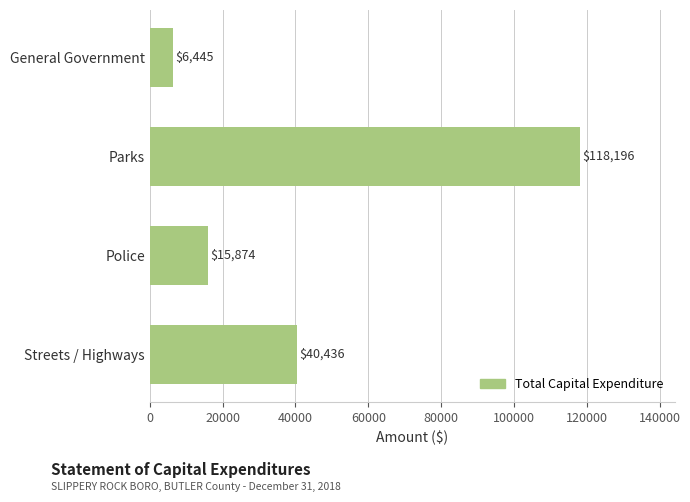

Reading top to bottom, list all the values displayed in this chart.

General Government=6445	Parks=118196	Police=15874	Streets / Highways=40436